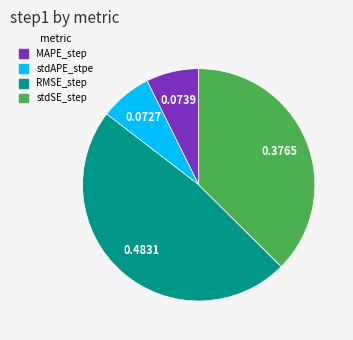

The stdAPE_stpe slice represents 7% of the pie. True or false?

True